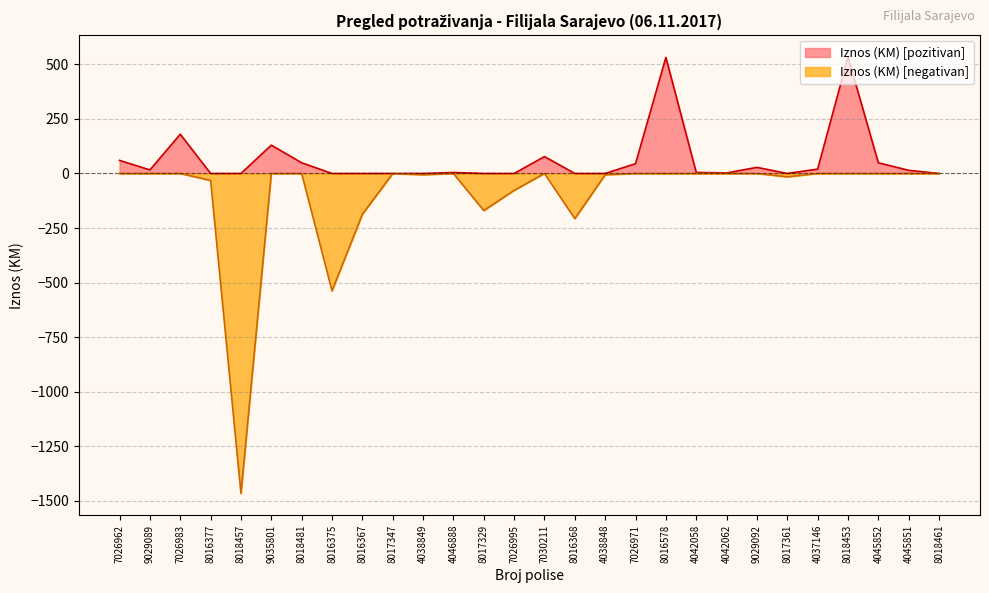

What is the label of the 8th point from the left?

8016375